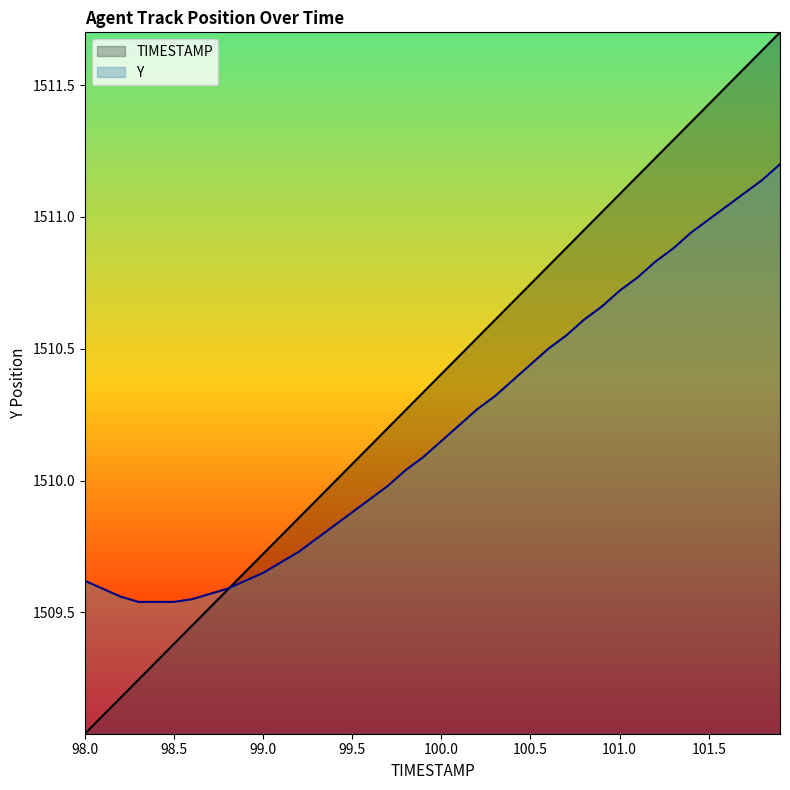

Which series ends up on top after the final intersection of TIMESTAMP and Y?

TIMESTAMP